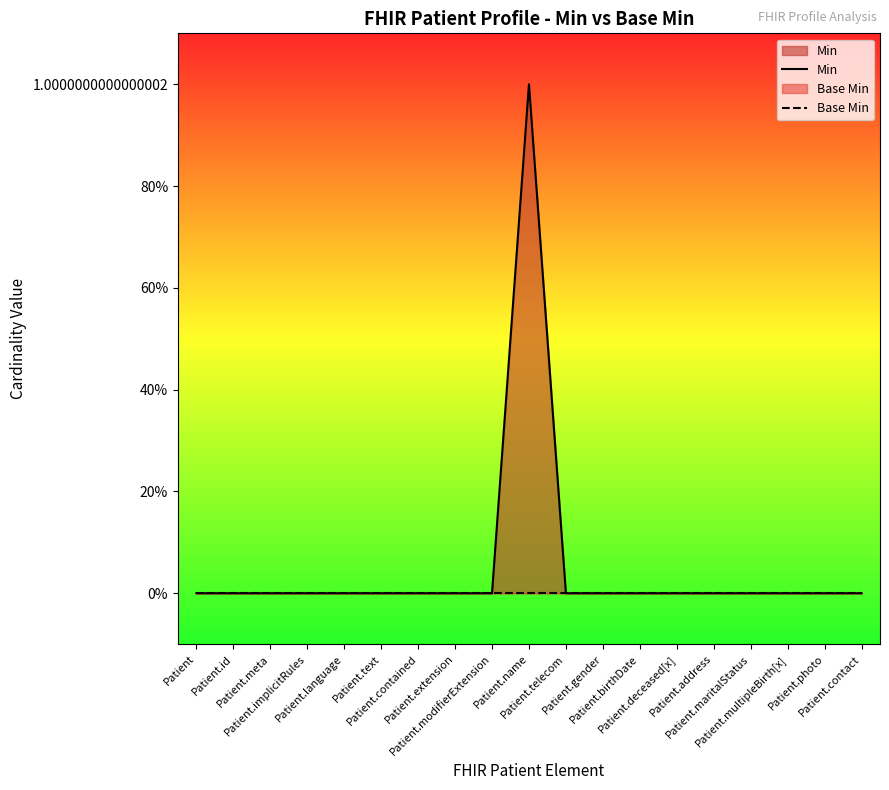

True or false: Min and Base Min intersect in this chart.

False